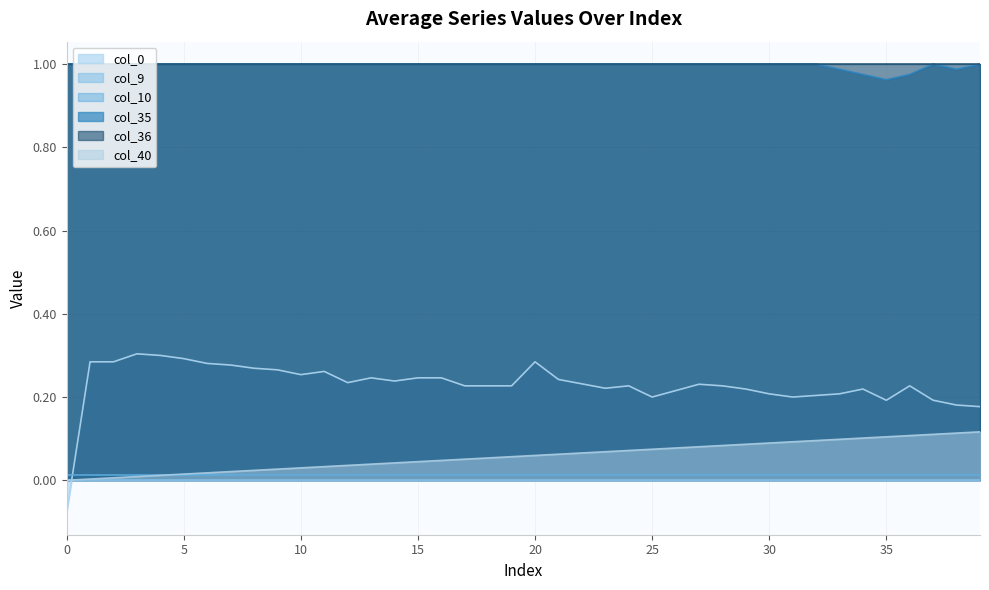

How many lines are shown in the chart?

6